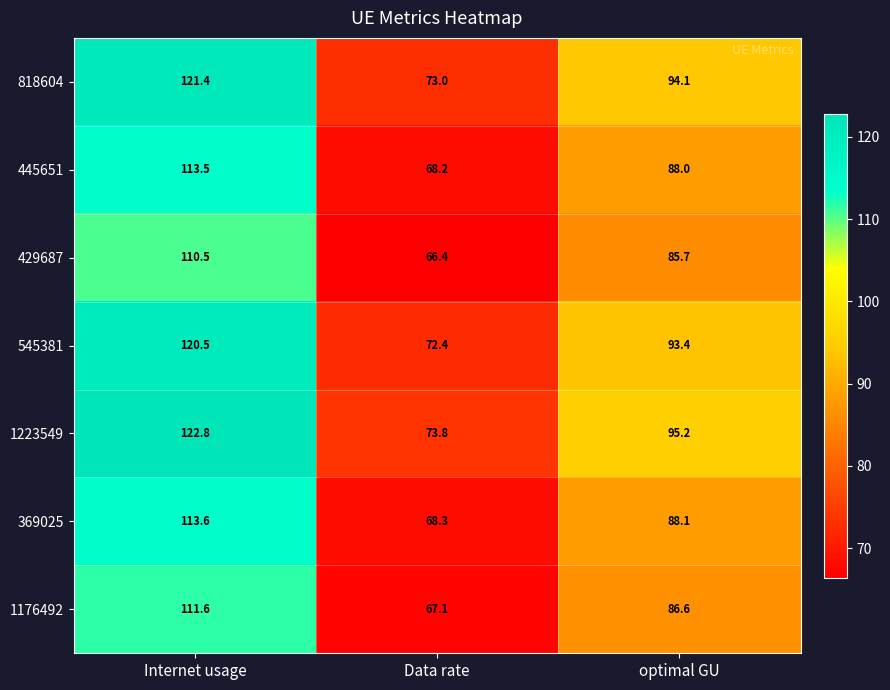

What is the sum of all 818604 values?

288.5